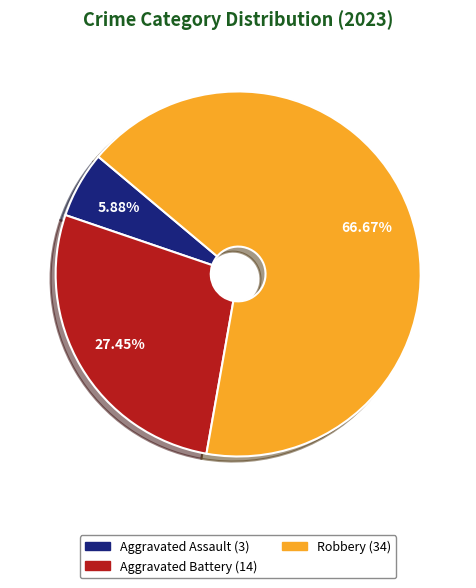

Does any single category account for the majority?

Yes